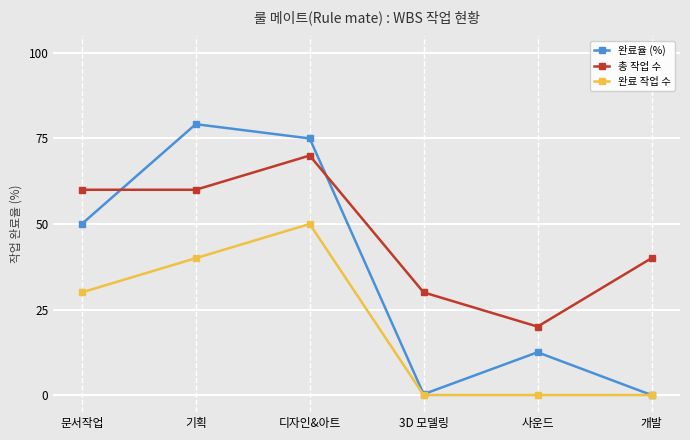

What is the difference between the 완료 작업 수 values at 디자인&아트 and 기획?

10.0